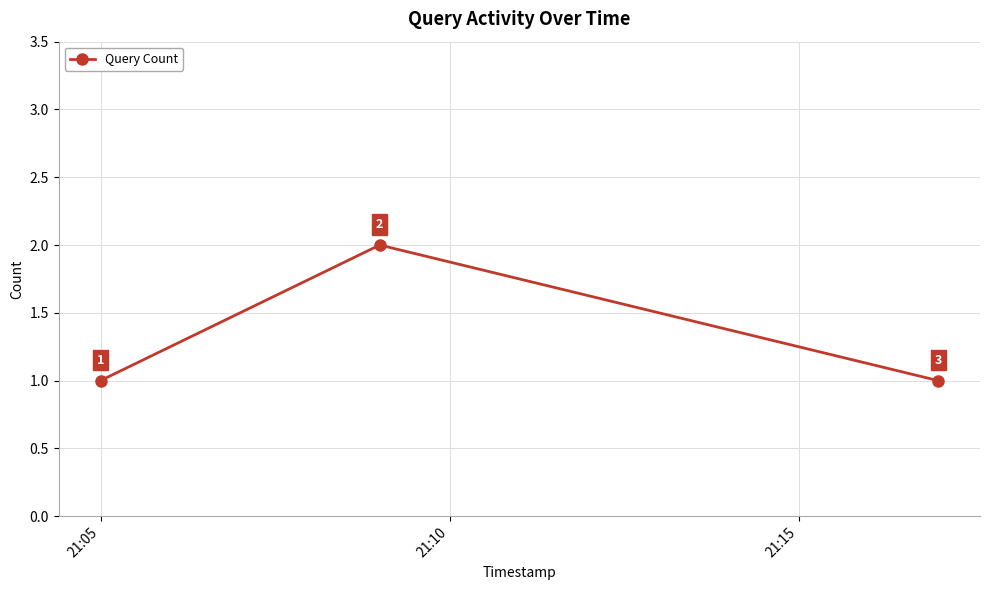

Count the values in the range 1 to 2.

3